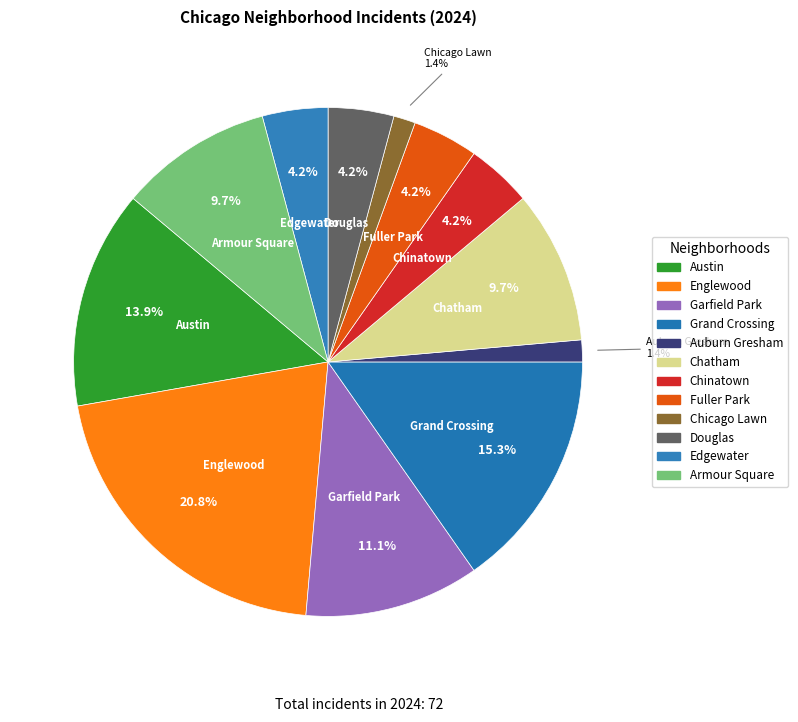

Which has a higher value, Austin or Grand Crossing?

Grand Crossing